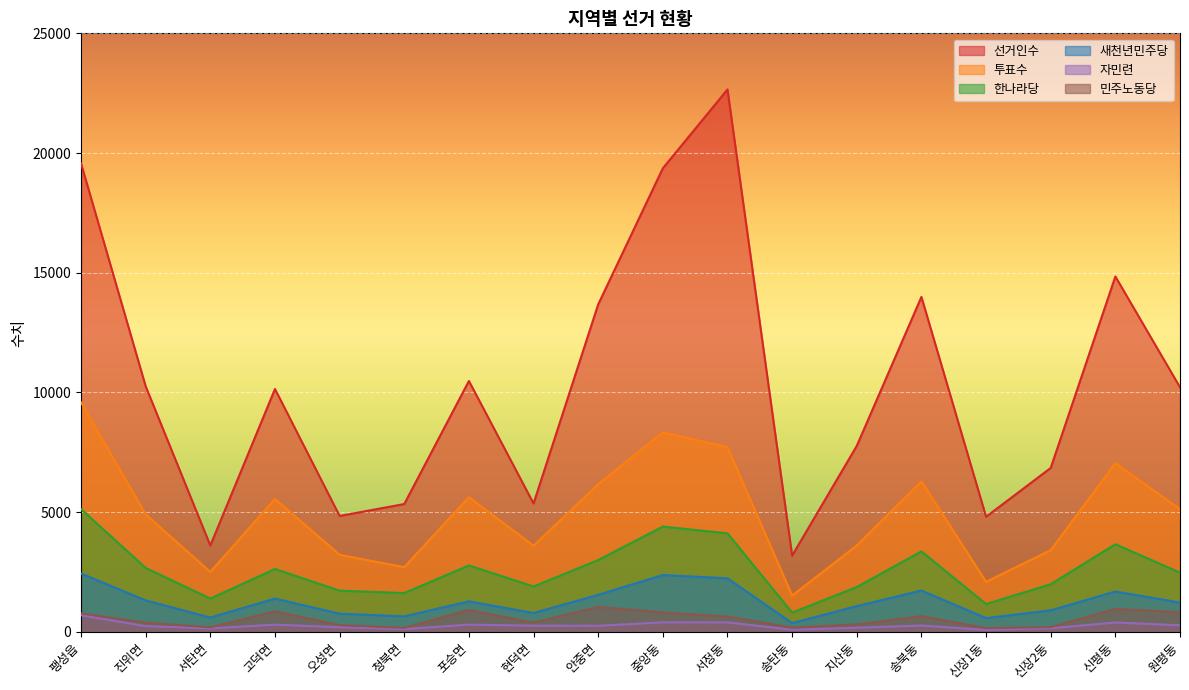

Does the chart display data point markers on the line(s)?

No